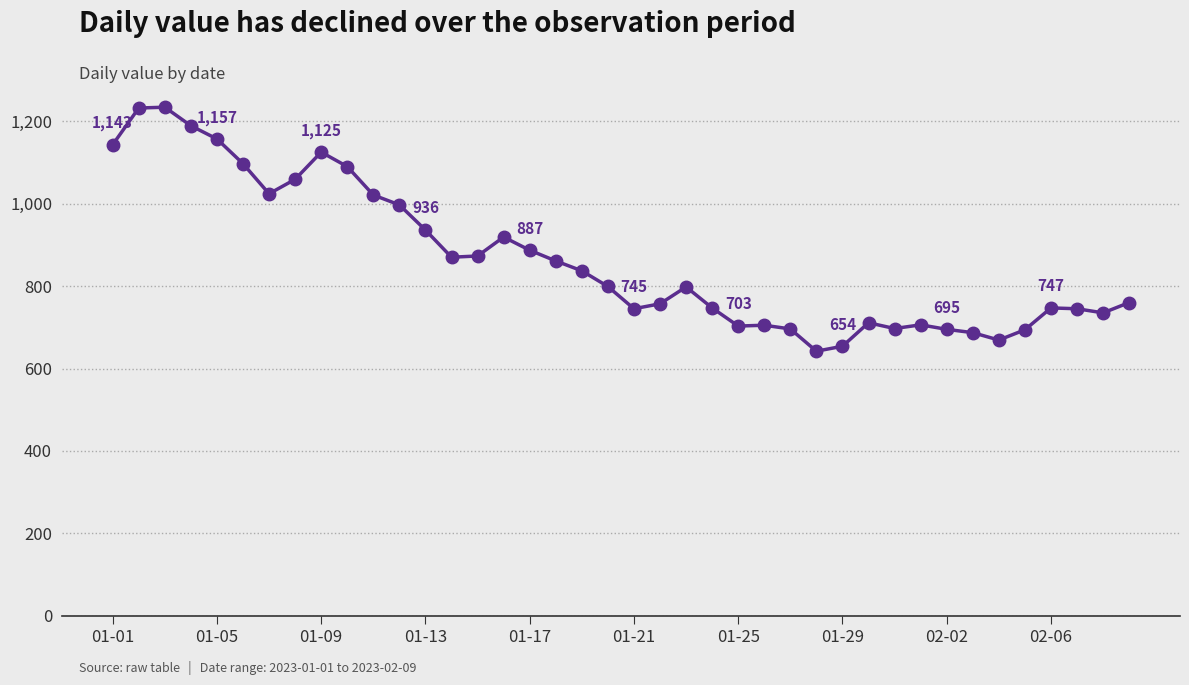

What is the value of the 3rd point from the left?

1234